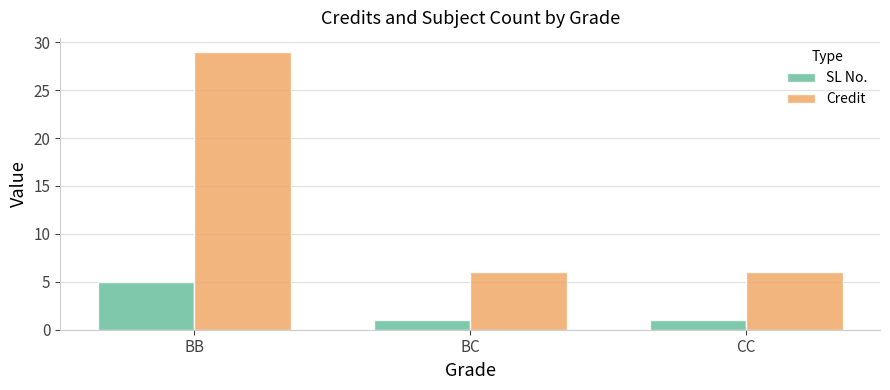

True or false: SL No. has a value of 0 at BC.

False